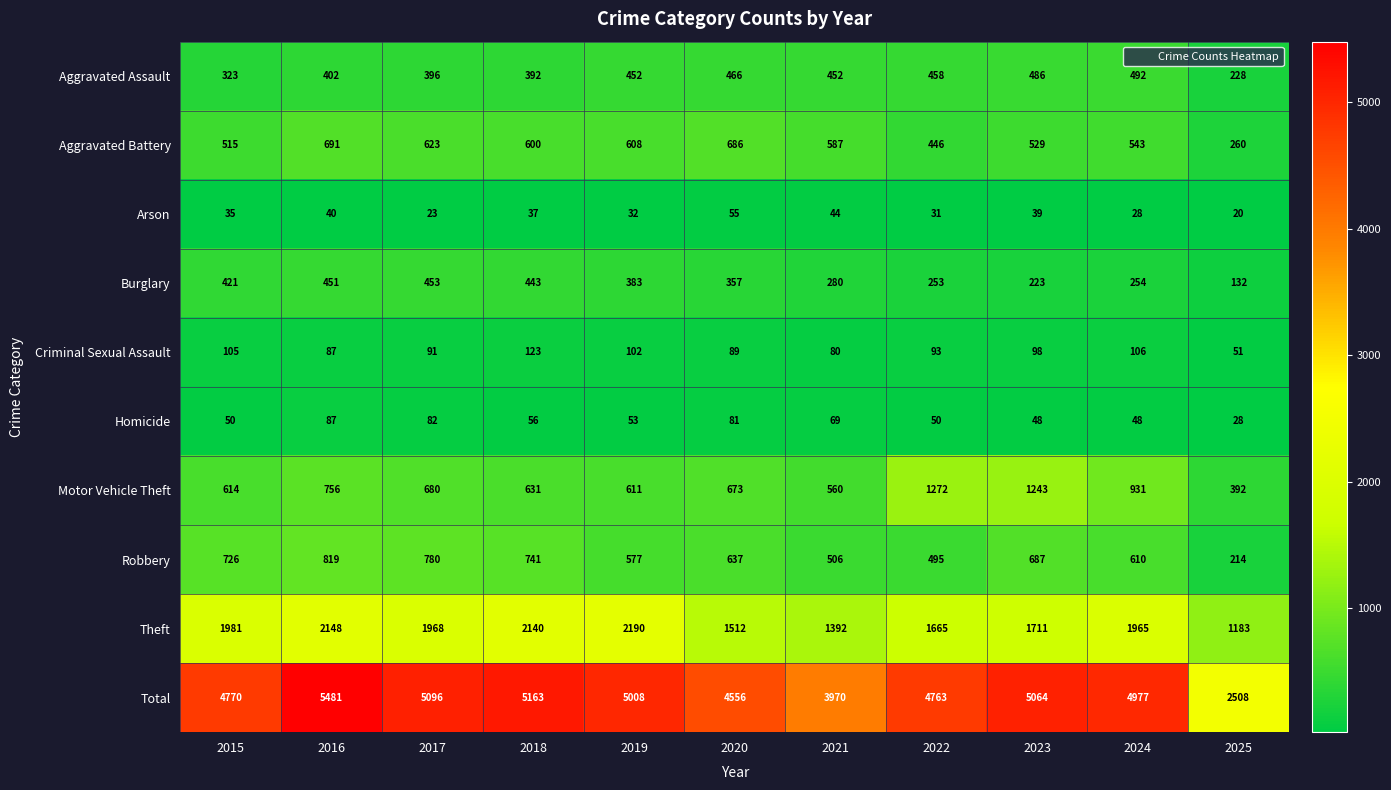

At how many categories does at least one series exceed 185?

11